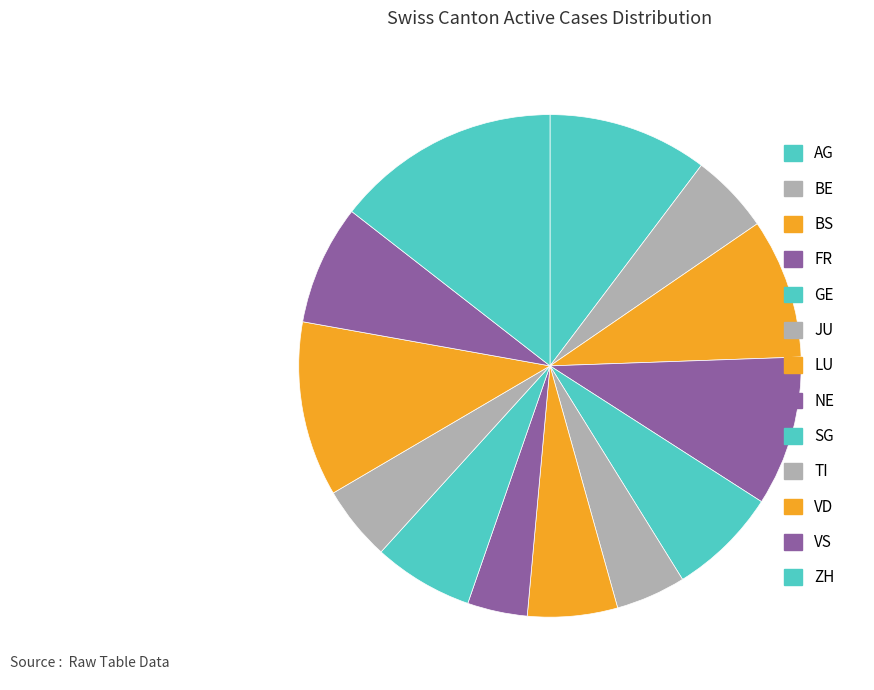

What is the change in value from TI to VS?

+9